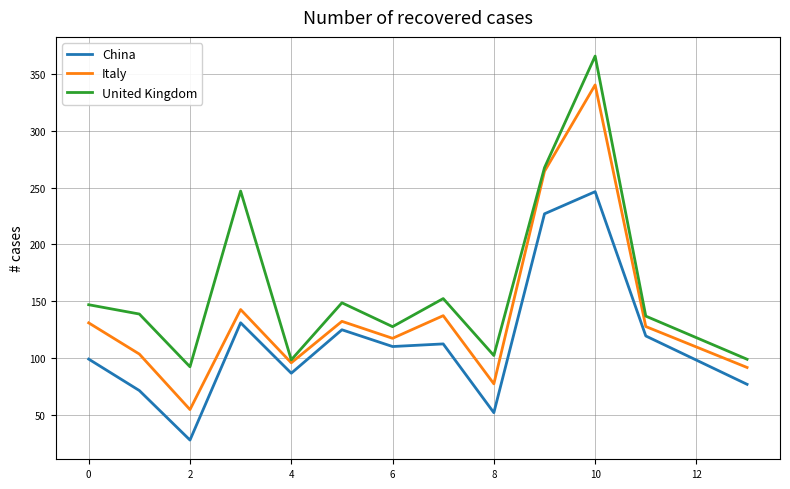

Which series has the widest spread of values?

Italy